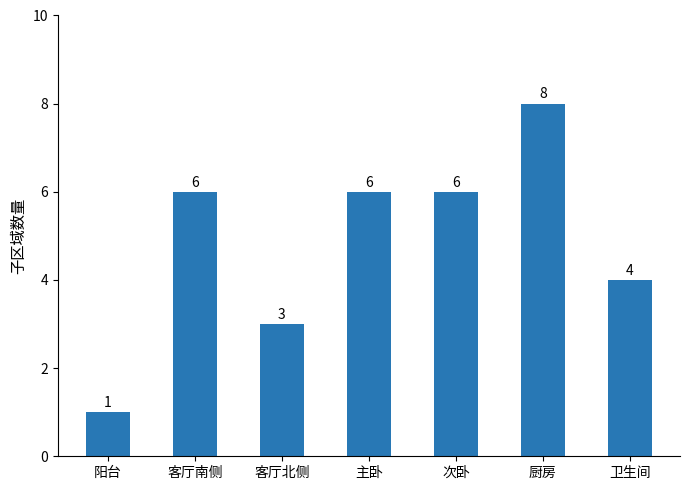

What is the value of the 2nd bar from the left?

6